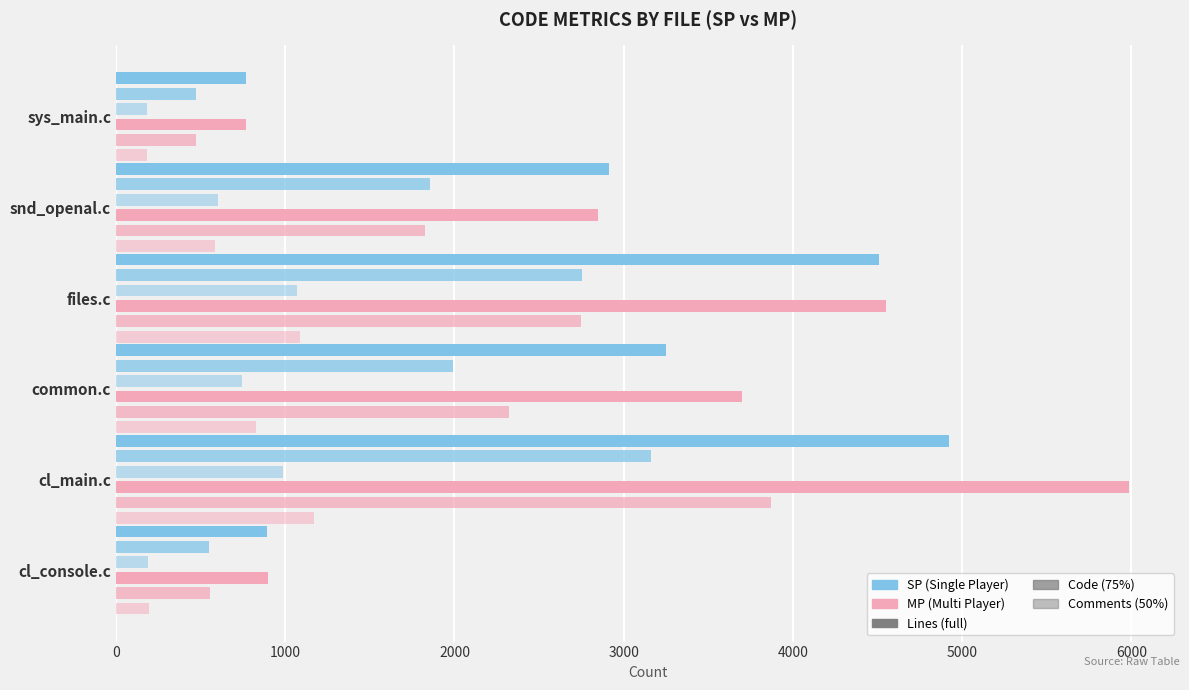

What is the spread (max minus min) of values at common.c?

2957